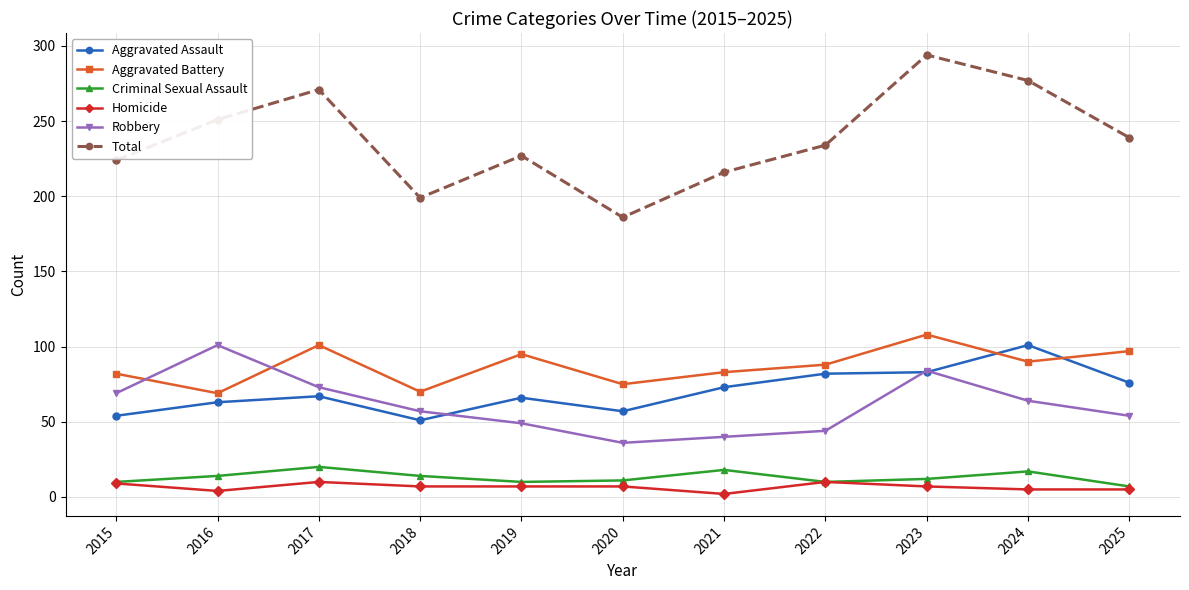

At which label does Total reach its peak?

2023